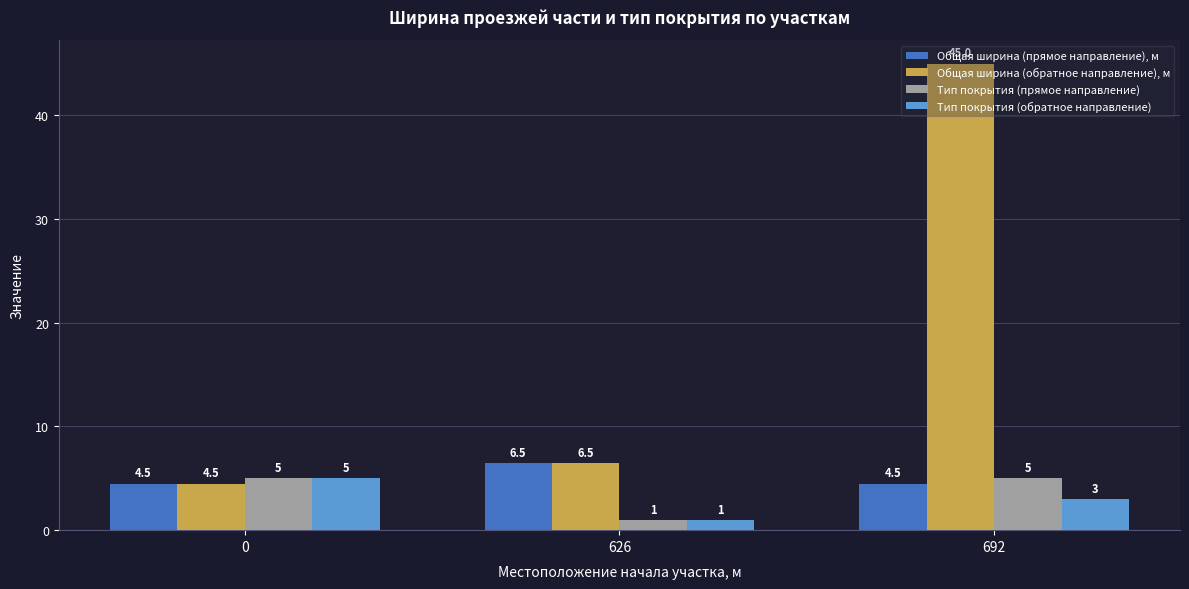

What is the total value across all series at 626?

15.0